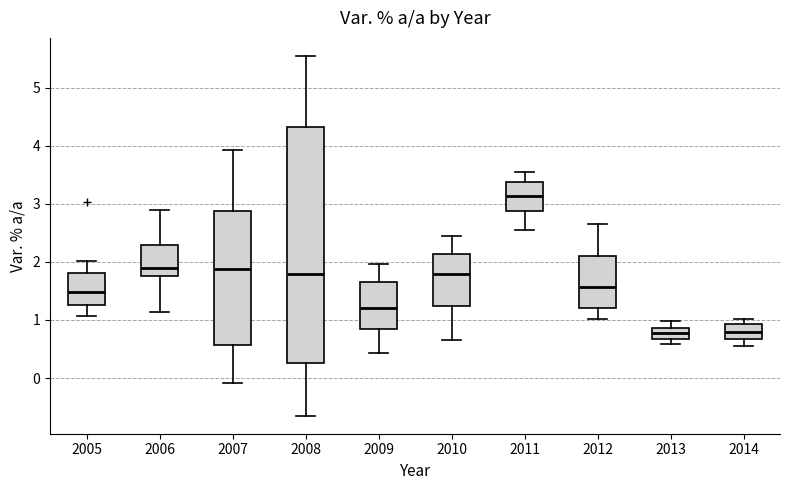

Reading left to right, transcribe this box plot: for each box, give where its median line is, the range the box spans, and where its two whiskers end, as read against the y-axis. The values are not printed on the chart, so give them approximately, as read against the axis.

2005: median 1.5, box 1.3 to 1.8, whiskers 1.1 to 2.0
2006: median 1.9, box 1.8 to 2.3, whiskers 1.1 to 2.9
2007: median 1.9, box 0.6 to 2.9, whiskers -0.1 to 3.9
2008: median 1.8, box 0.3 to 4.3, whiskers -0.6 to 5.6
2009: median 1.2, box 0.8 to 1.7, whiskers 0.4 to 2.0
2010: median 1.8, box 1.2 to 2.1, whiskers 0.7 to 2.5
2011: median 3.1, box 2.9 to 3.4, whiskers 2.6 to 3.6
2012: median 1.6, box 1.2 to 2.1, whiskers 1.0 to 2.7
2013: median 0.8, box 0.7 to 0.9, whiskers 0.6 to 1.0
2014: median 0.8, box 0.7 to 0.9, whiskers 0.6 to 1.0